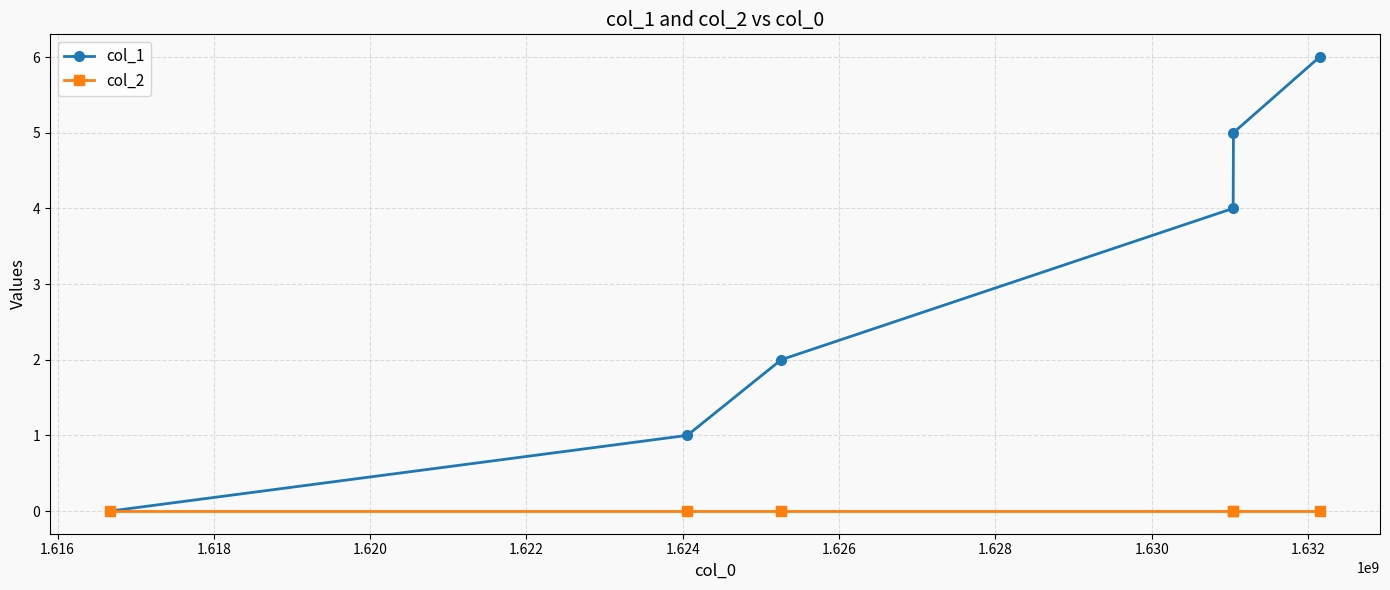

Which series has the widest spread of values?

col_1